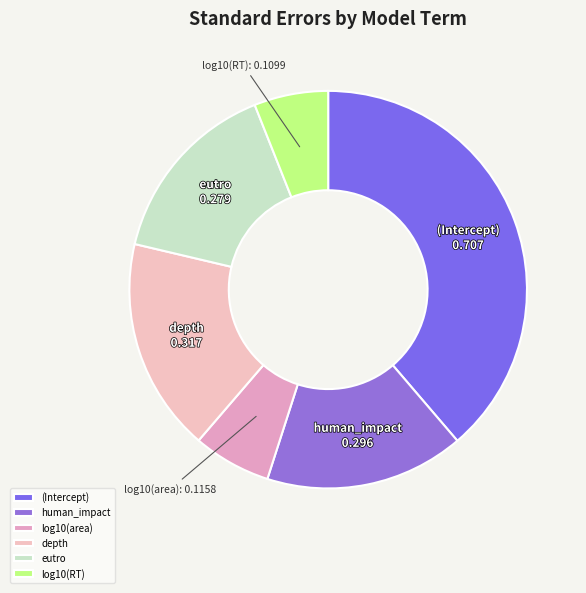

Which has a higher value, depth or log10(area)?

depth